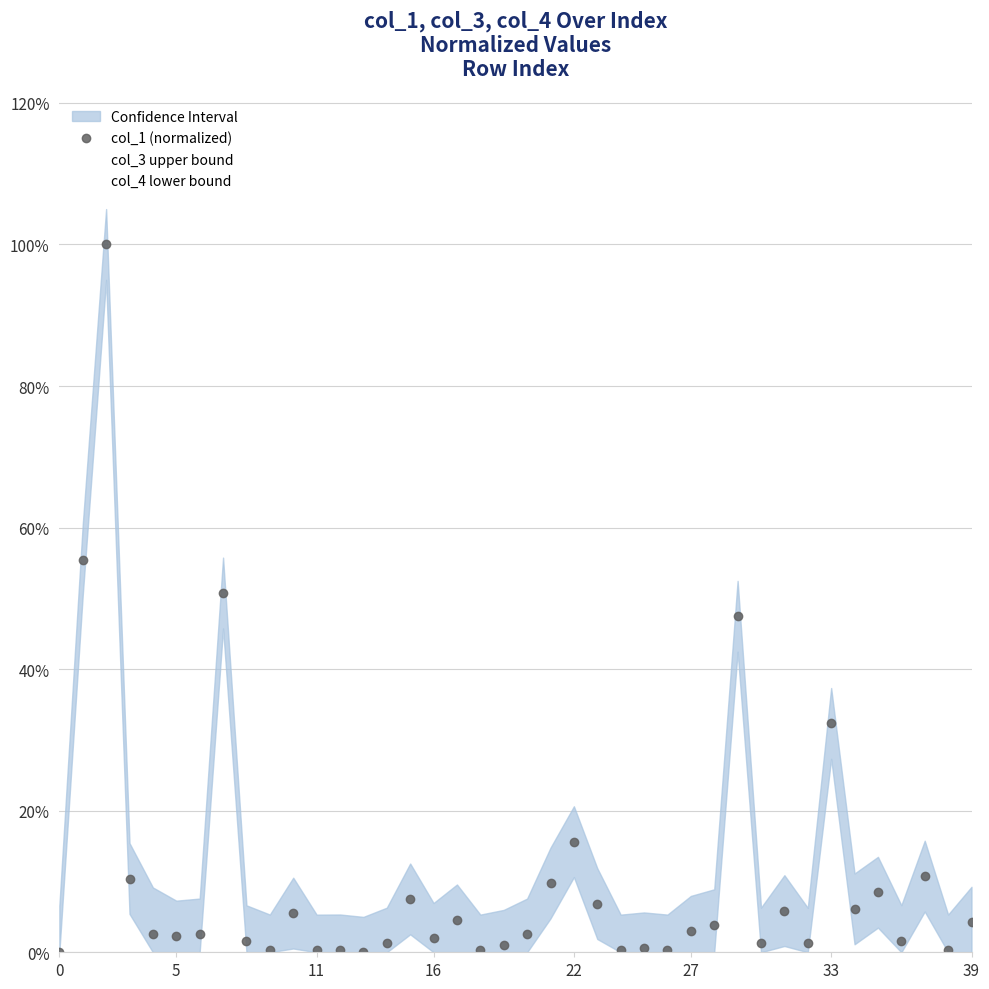

The value of col_4 lower bound at 18 is -0.4. True or false?

False